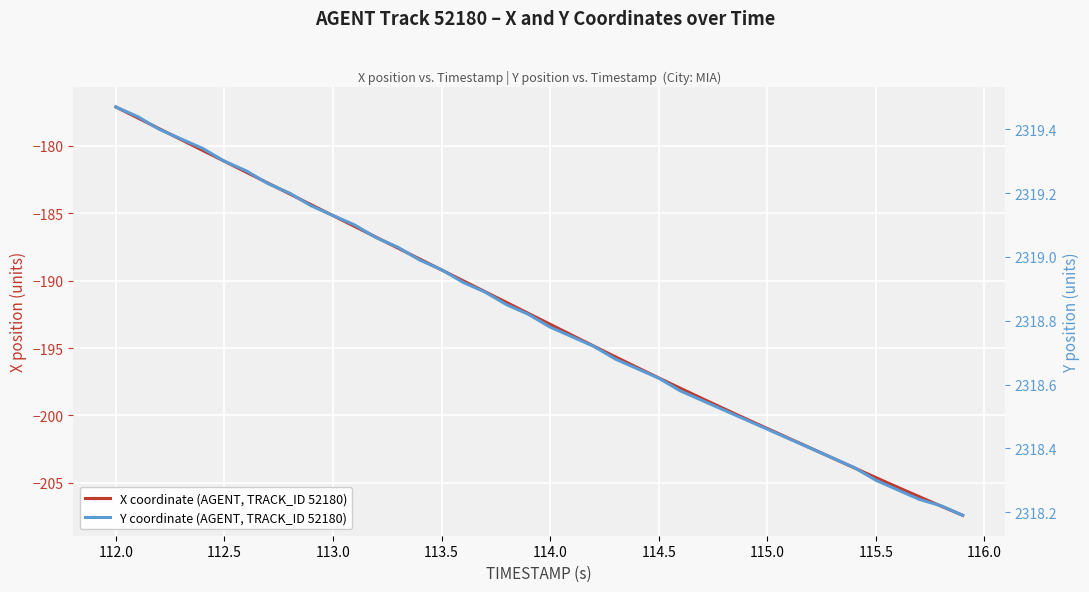

What is the average value of the X coordinate (AGENT, TRACK_ID 52180) series?

-192.6